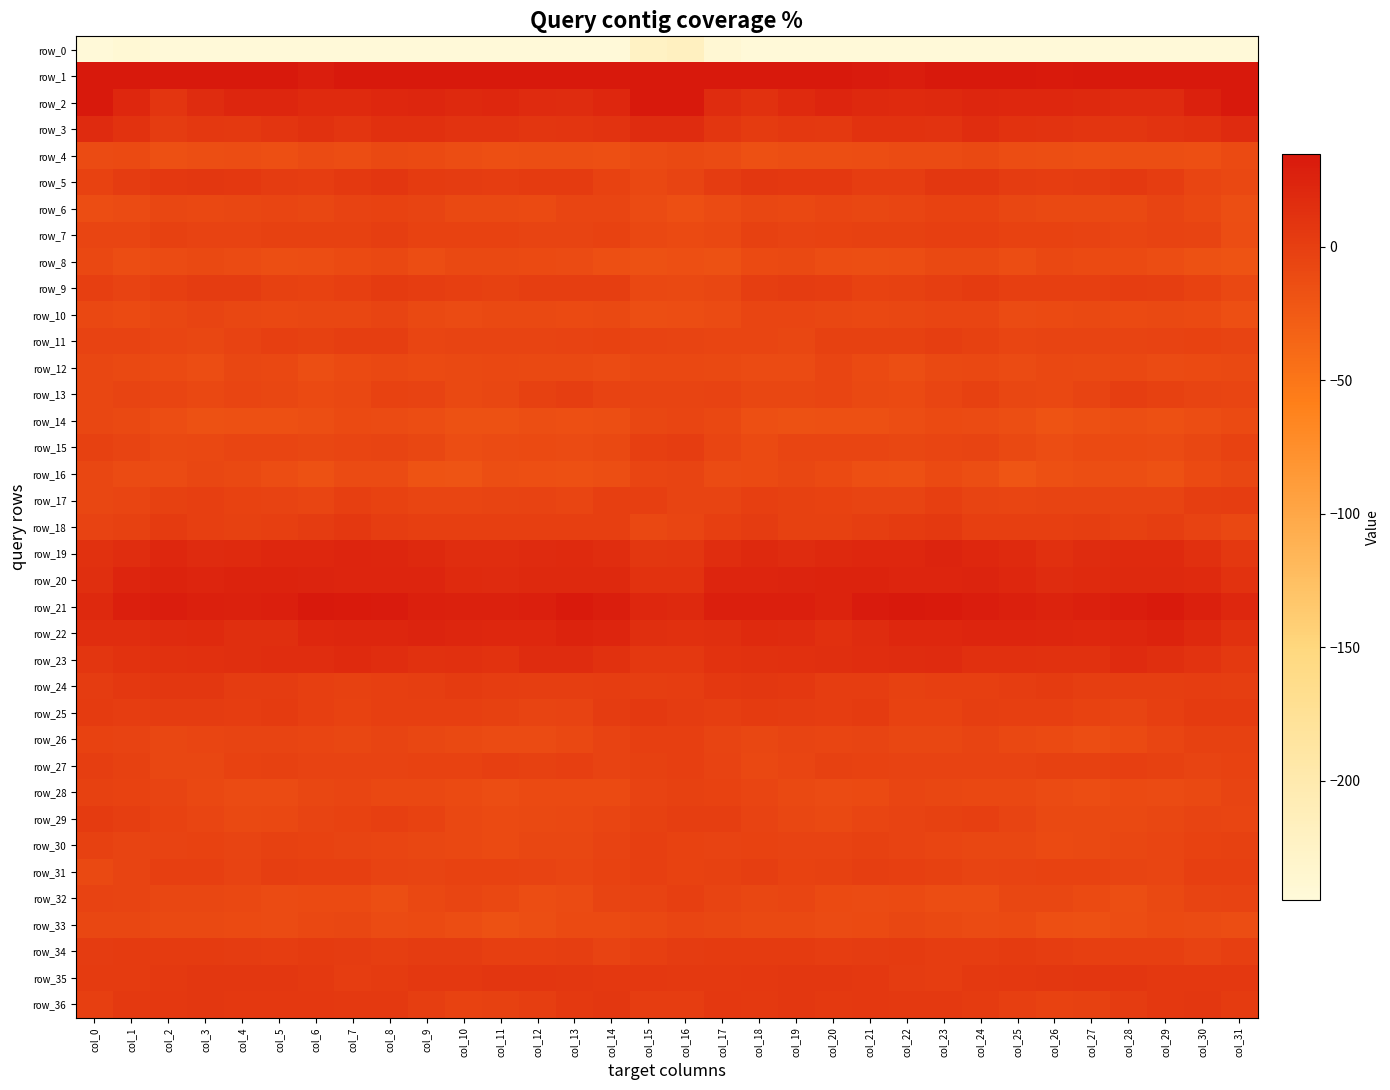

What is the greatest value displayed?

69.8